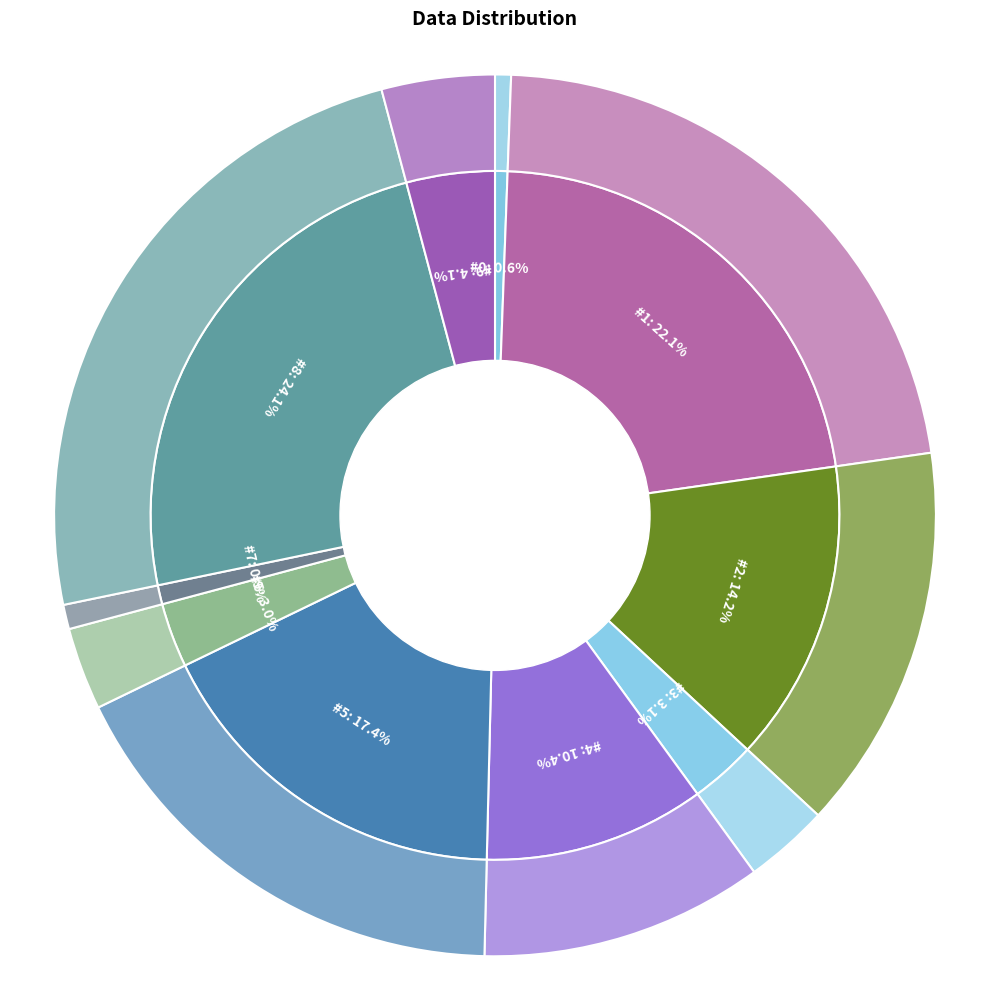

The 9 slice represents 4% of the pie. True or false?

True